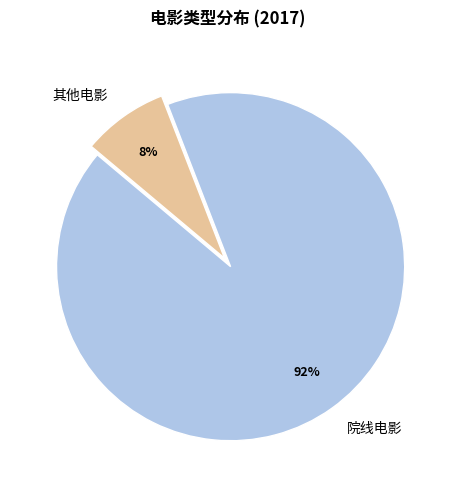

What percentage is the 院线电影 slice, to the nearest percent?

92%